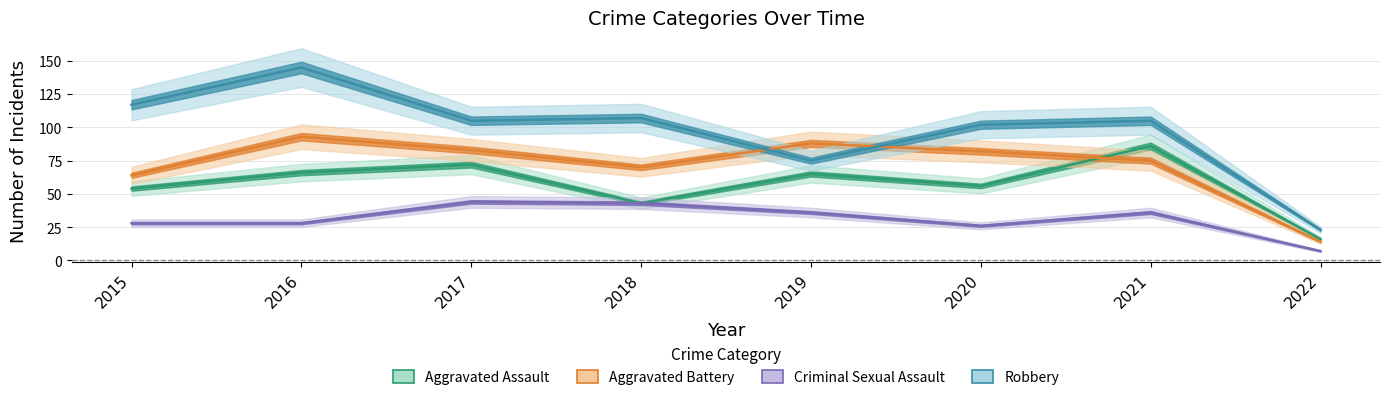

The value of Criminal Sexual Assault at 2018 is 15. True or false?

False